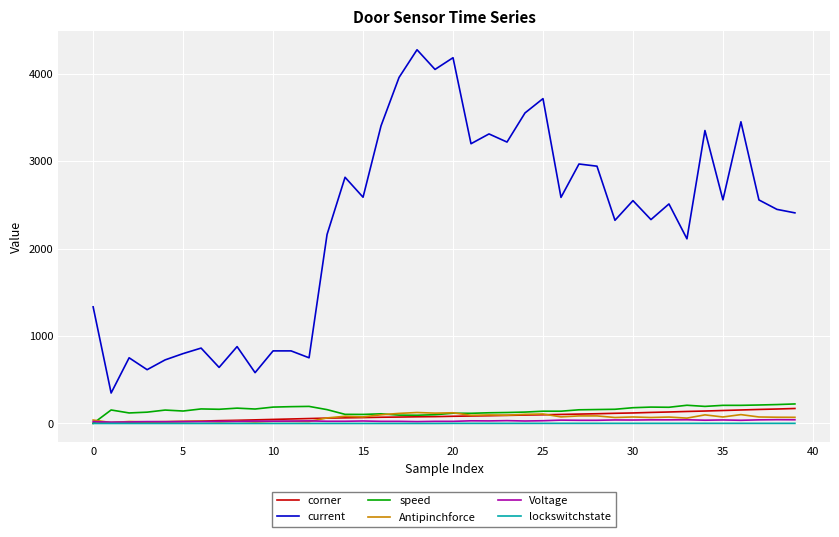

What is the highest value of the speed series?

223